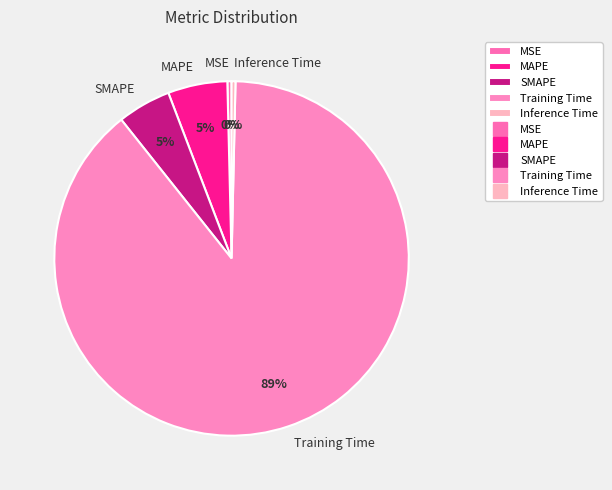

Does Training Time represent more than half of the total?

Yes